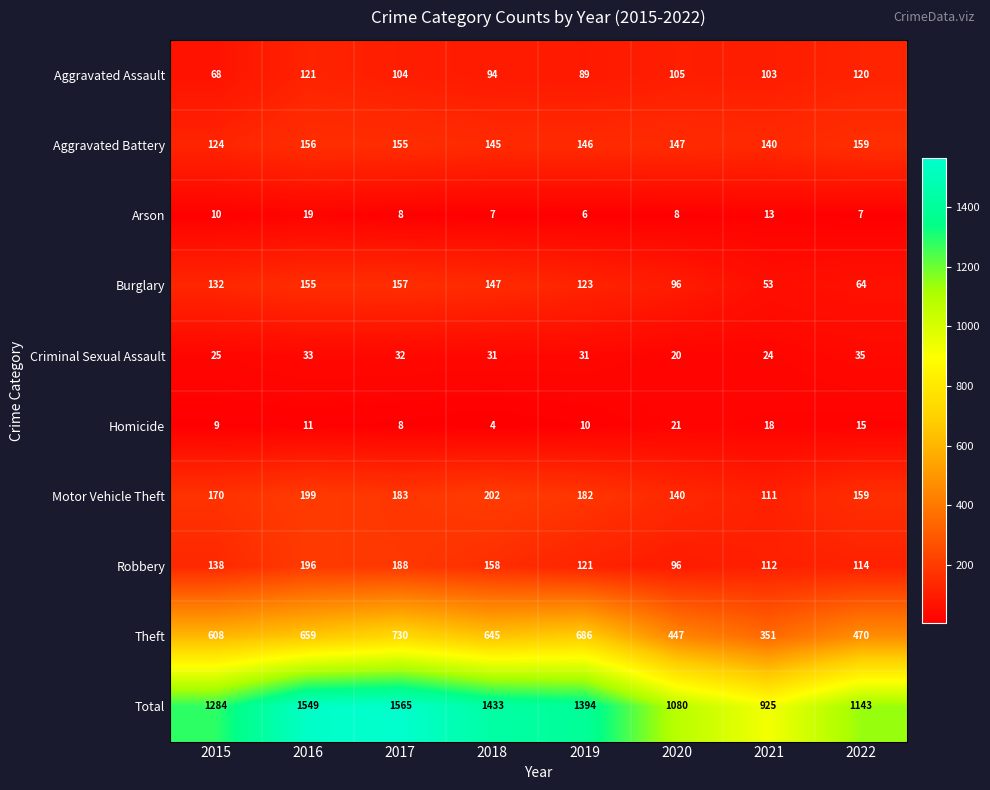

What is the difference between the second highest and minimum values in the Burglary series?

102